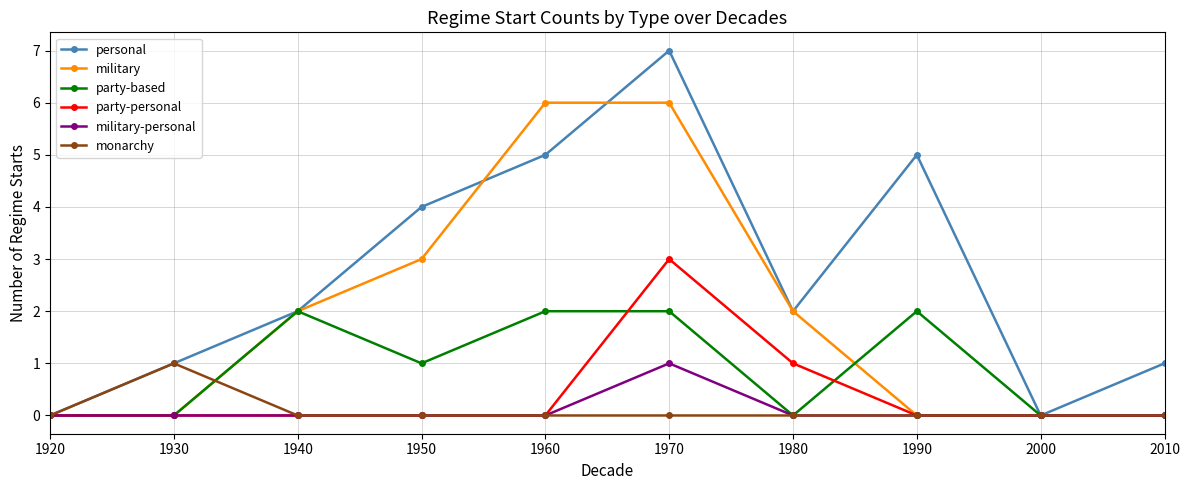

Is it true that party-based equals 0 at 2010?

True